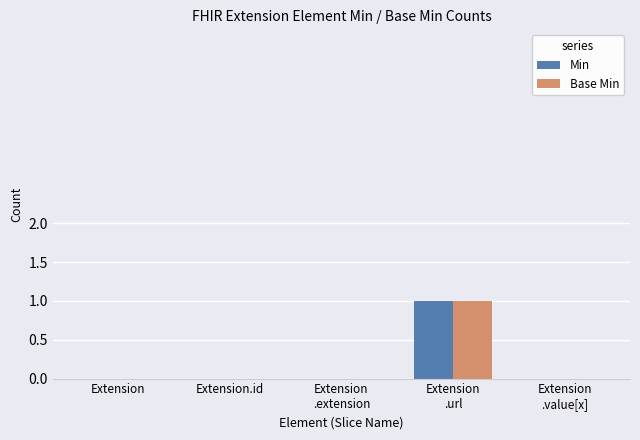

The value of Base Min at Extension.id is 0. True or false?

True